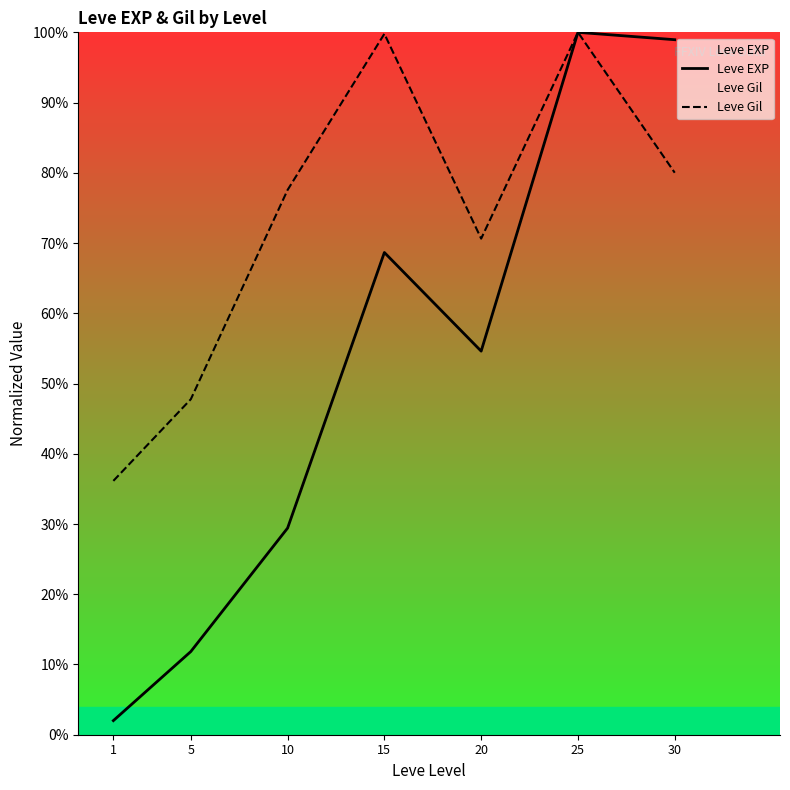

At which category does Leve EXP reach its first local valley?

20